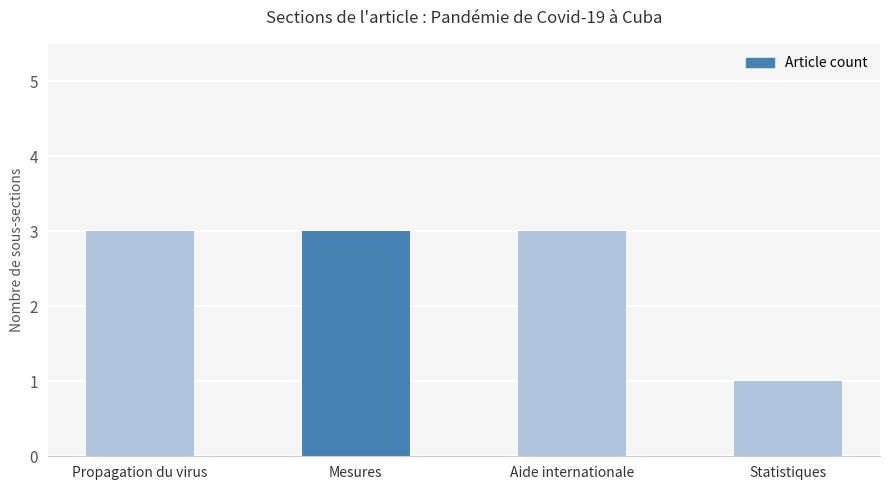

Reading left to right, list all the values displayed in this chart.

Propagation du virus=3	Mesures=3	Aide internationale=3	Statistiques=1